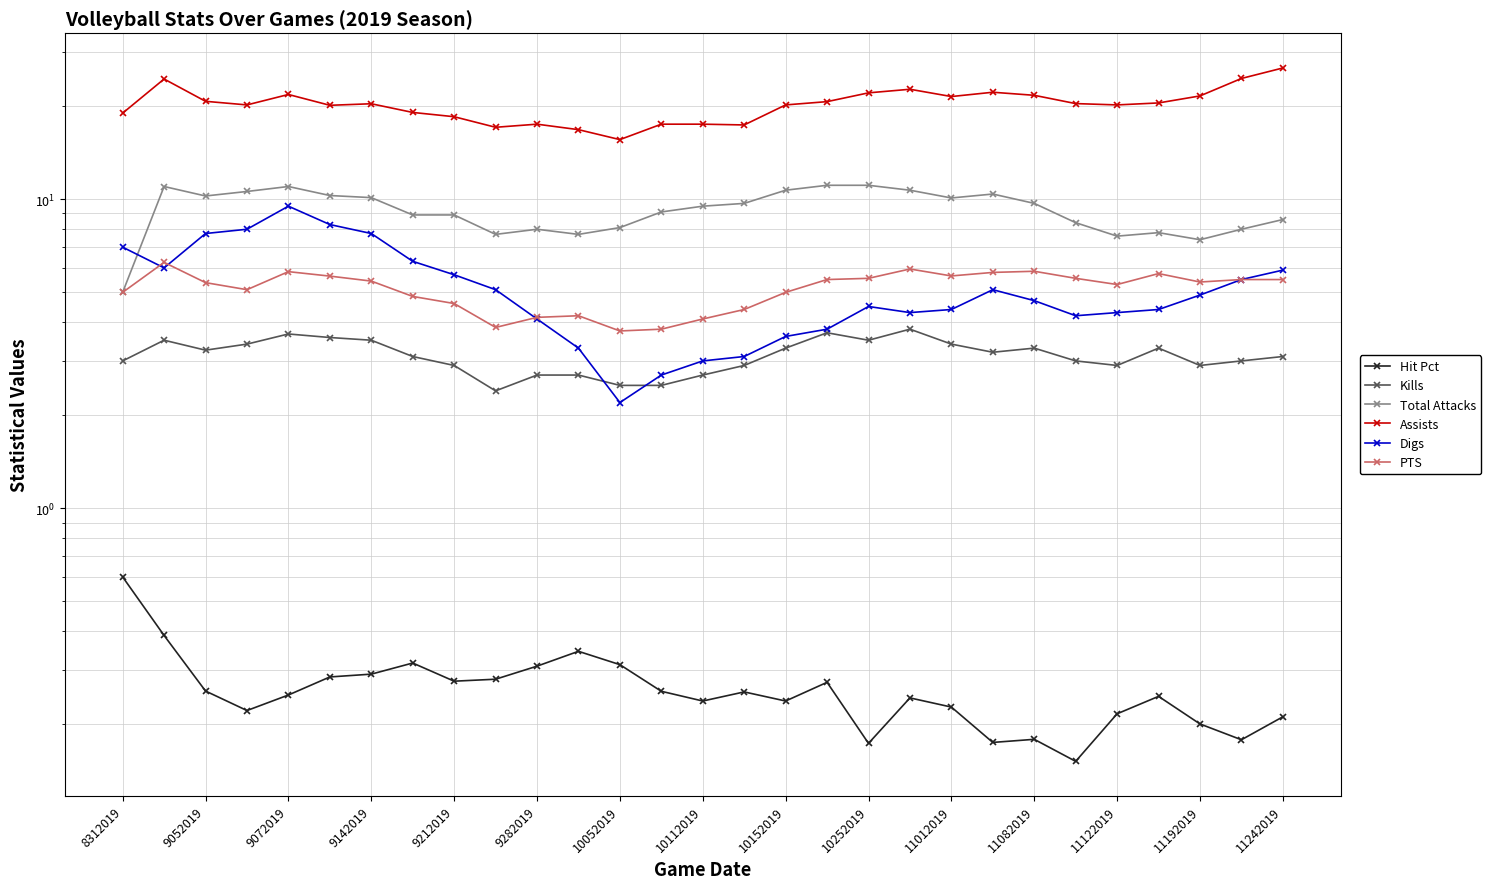

True or false: PTS and Total Attacks intersect in this chart.

False